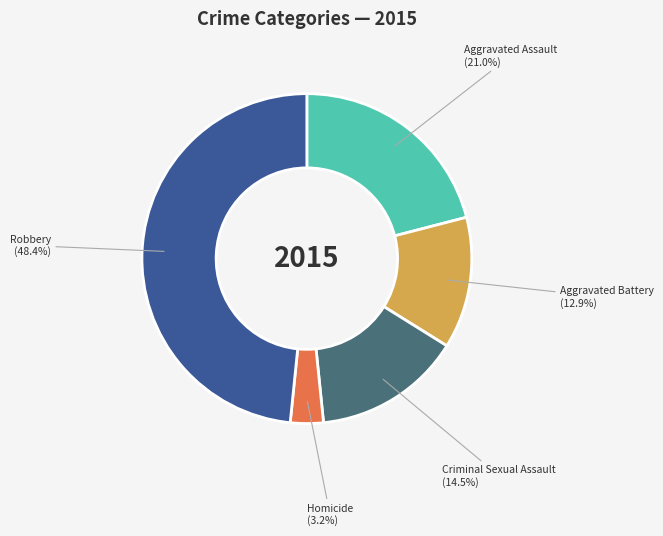

True or false: Criminal Sexual Assault accounts for 4% of the total.

False